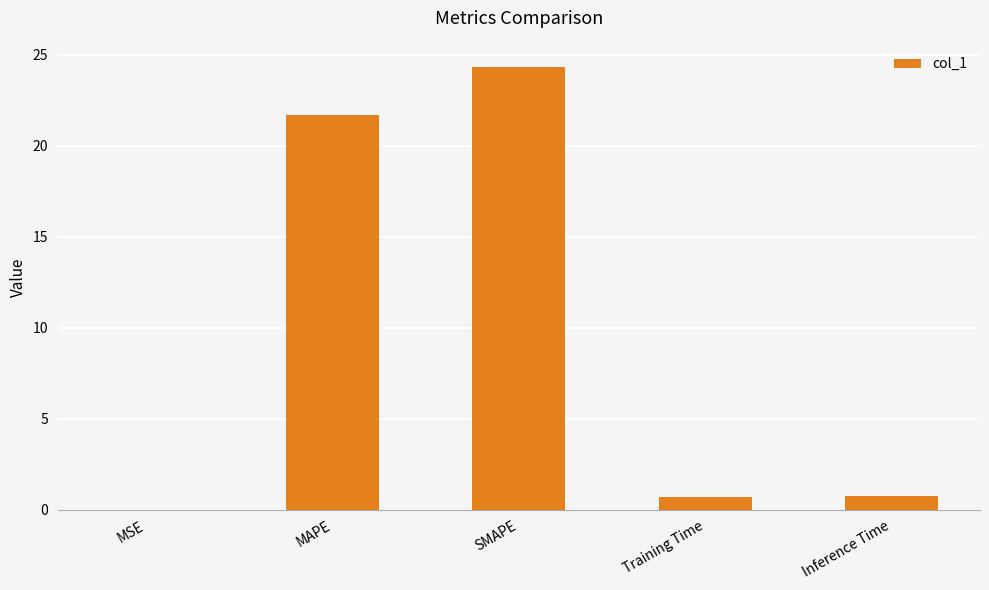

The chart shows a value of 24.3 at SMAPE. True or false?

True